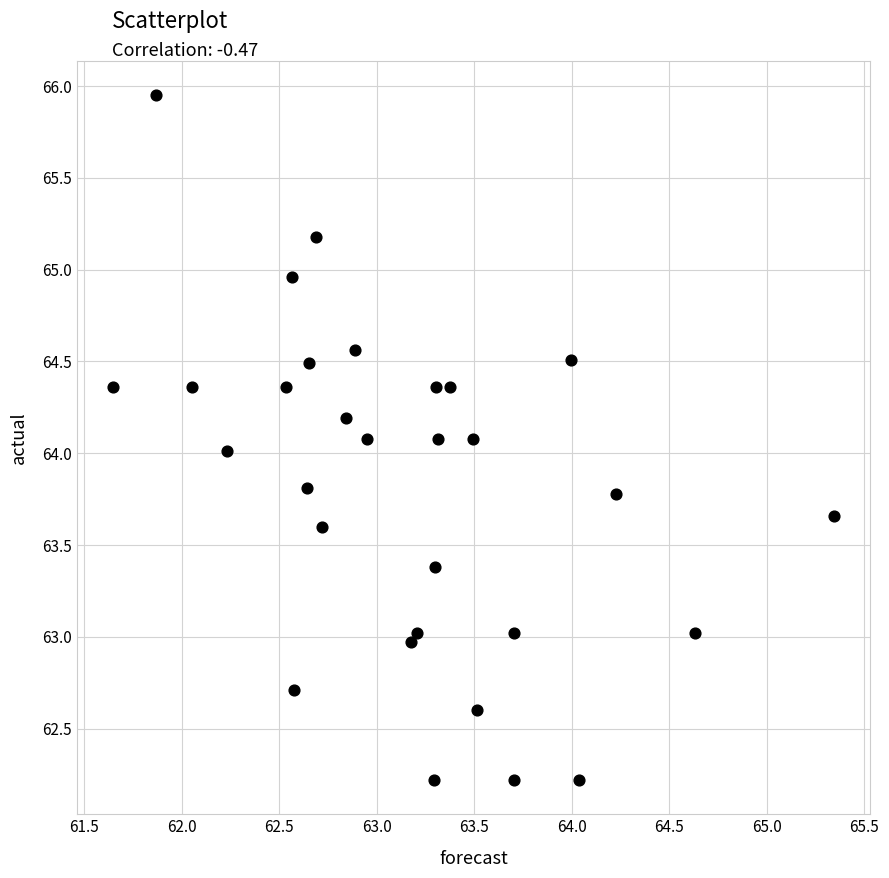

What is the range of Y values (max minus min)?

3.7